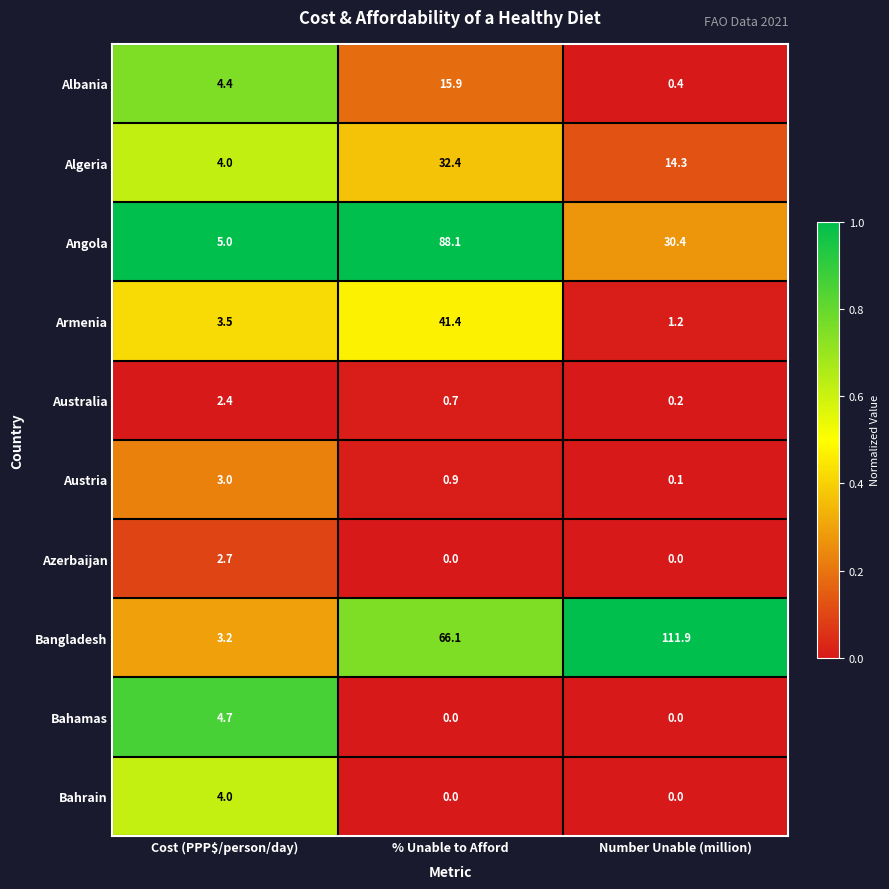

At which category is the sum across all series the highest?

% Unable to Afford